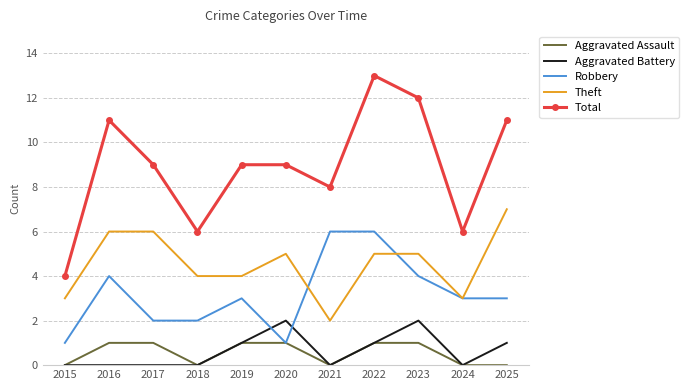

Reading left to right, transcribe all the data shown in this chart.

Aggravated Assault: 0	1	1	0	1	1	0	1	1	0	0
Aggravated Battery: 0	0	0	0	1	2	0	1	2	0	1
Robbery: 1	4	2	2	3	1	6	6	4	3	3
Theft: 3	6	6	4	4	5	2	5	5	3	7
Total: 4	11	9	6	9	9	8	13	12	6	11